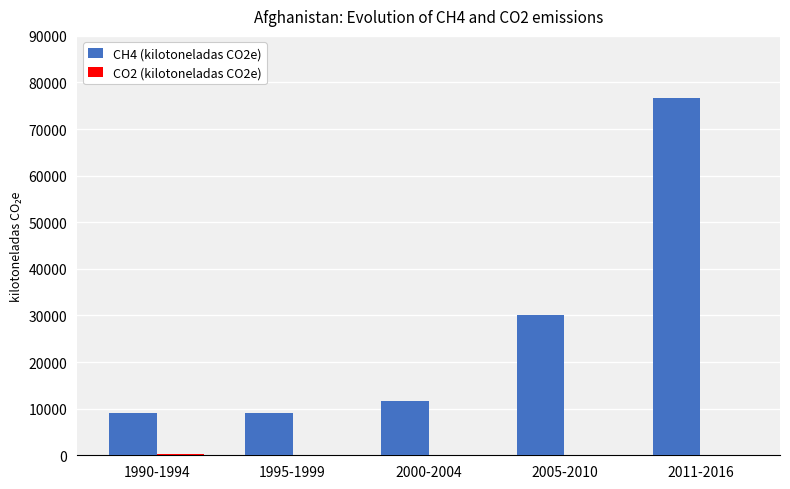

What is the spread (max minus min) of values at 1990-1994?

8600